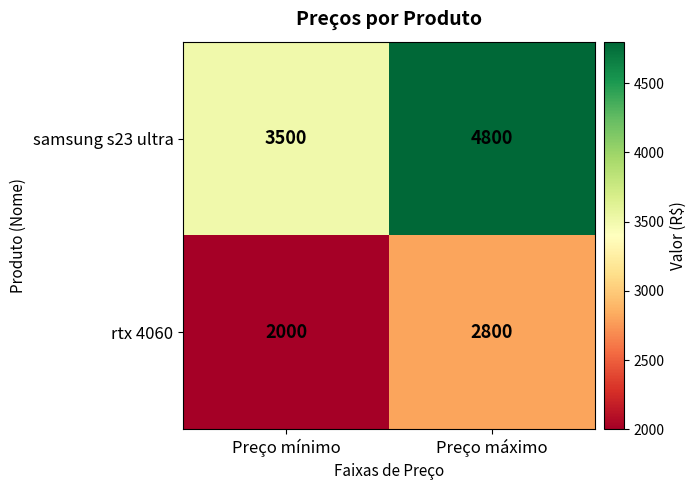

Reading left to right, what are all the values shown in this chart?

samsung s23 ultra: Preço mínimo=3500	Preço máximo=4800
rtx 4060: Preço mínimo=2000	Preço máximo=2800